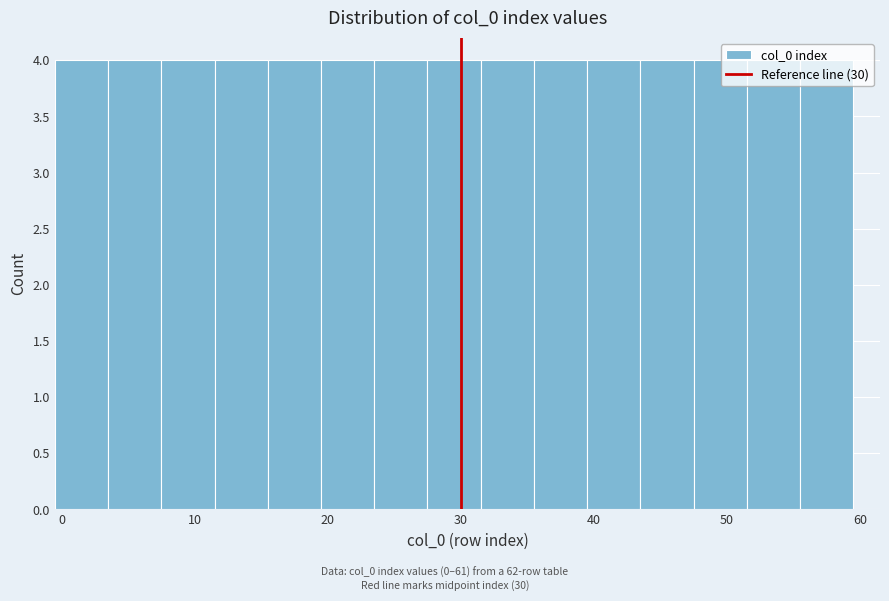

Reading left to right, transcribe this chart: for each bar, give the range it covers on the x-axis and its height. Neither the bar edges nor the heights are printed on the chart, so give them approximately, as read against the axes.

-0.5 to 3.5: 4
3.5 to 7.5: 4
7.5 to 11.5: 4
11.5 to 15.5: 4
15.5 to 19.5: 4
19.5 to 23.5: 4
23.5 to 27.5: 4
27.5 to 31.5: 4
31.5 to 35.5: 4
35.5 to 39.5: 4
39.5 to 43.5: 4
43.5 to 47.5: 4
47.5 to 51.5: 4
51.5 to 55.5: 4
55.5 to 59.5: 4